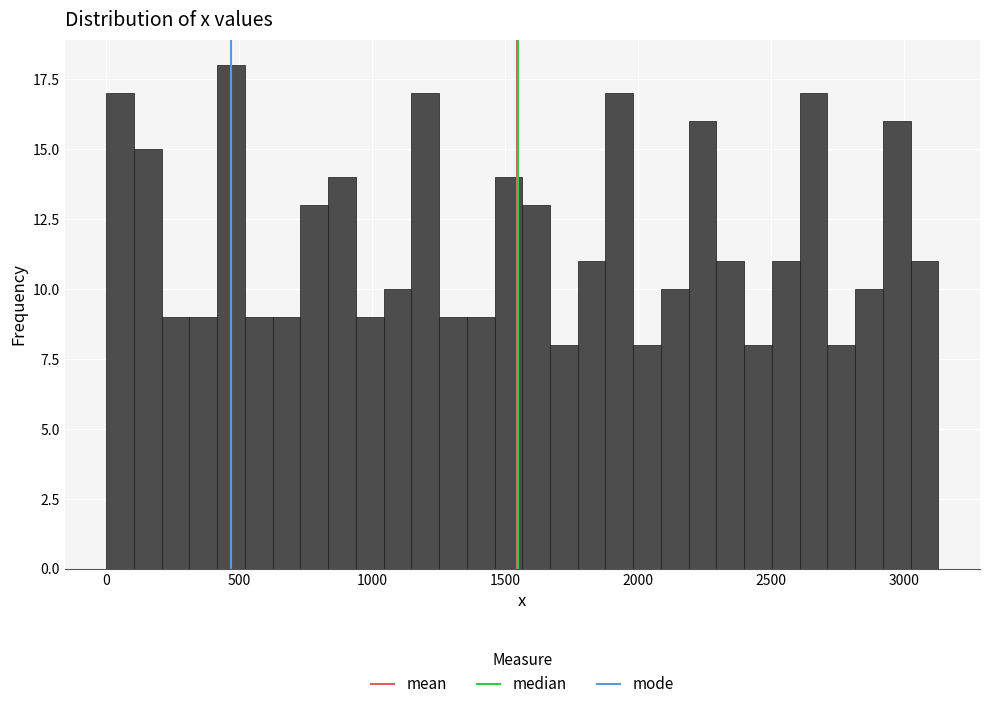

Around what value on the x-axis is the tallest bar? Give the approximate position of its centre, as read against the axis.

450